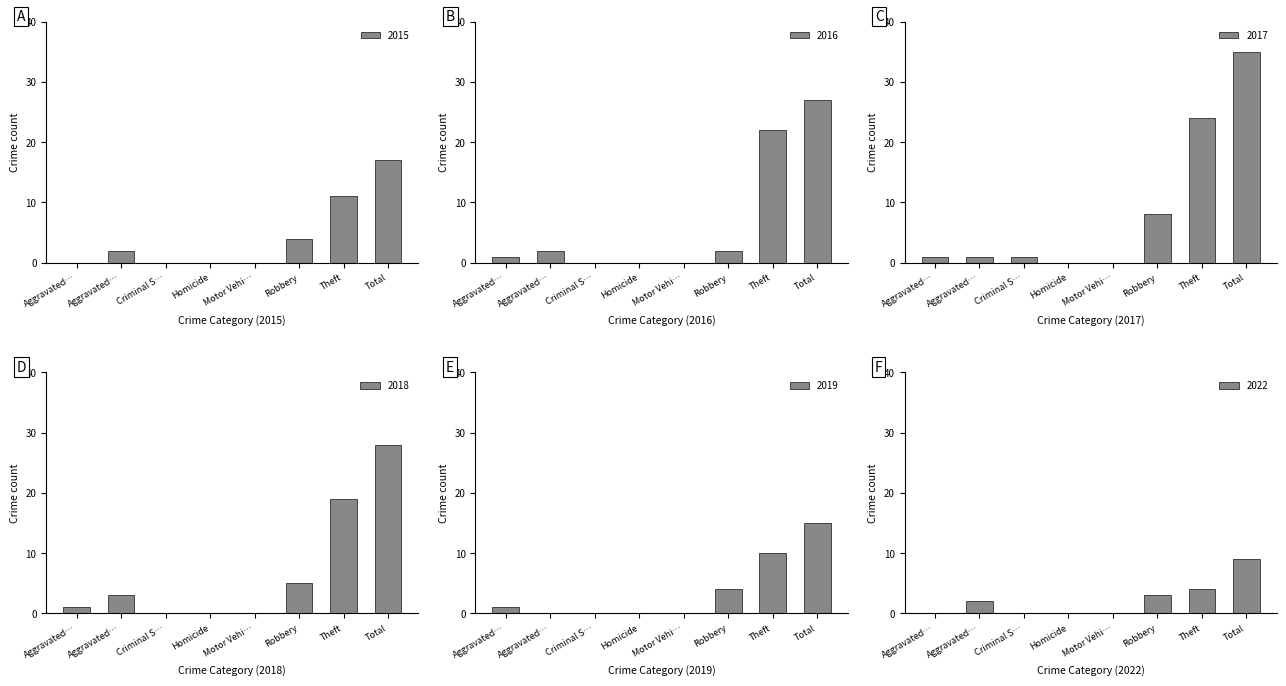

True or false: 2019 has a value of 4 at Robbery.

True